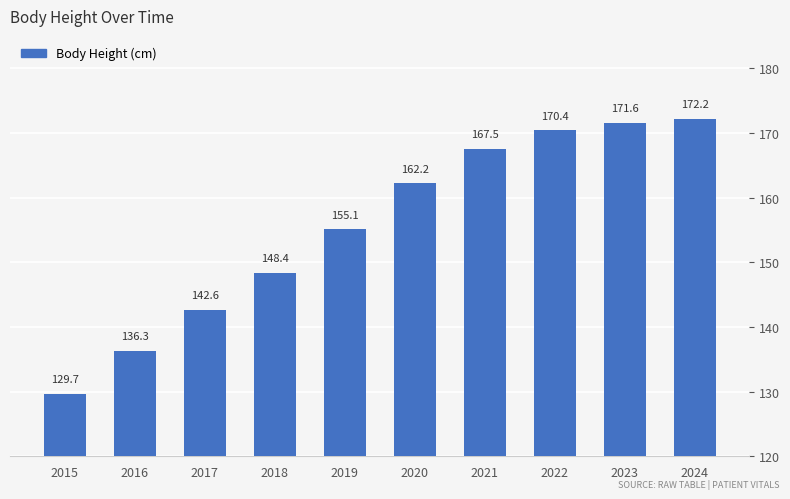

Which label corresponds to the largest value in the chart?

2024